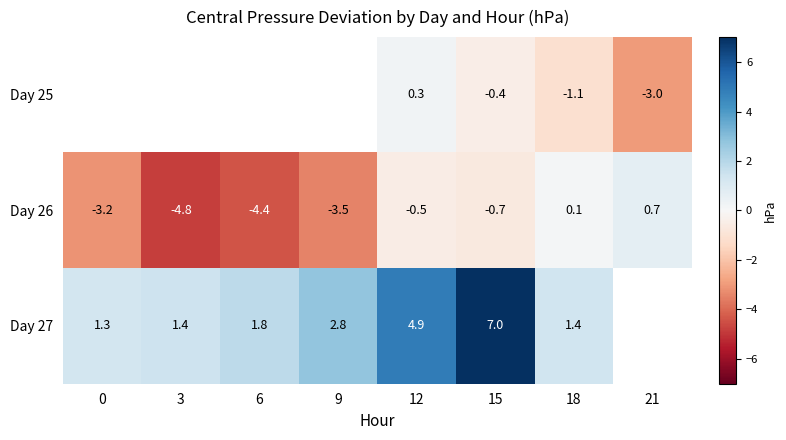

The value of Day 26 at 0 is -3.2. True or false?

True